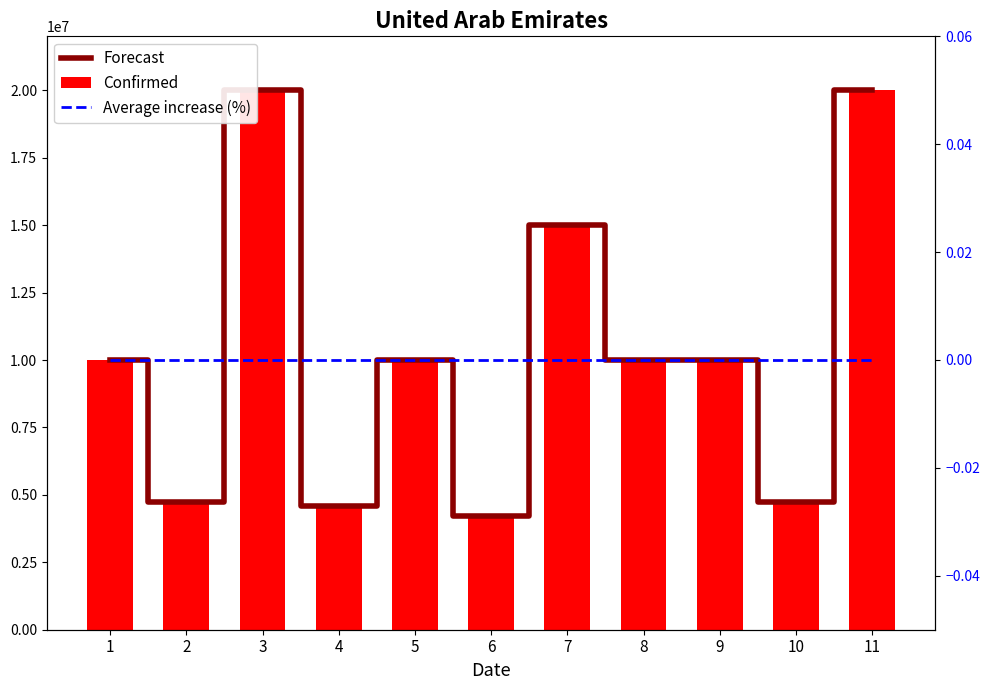

Rank the series by their maximum value, from lowest to highest.

Average increase (%), Forecast, Confirmed